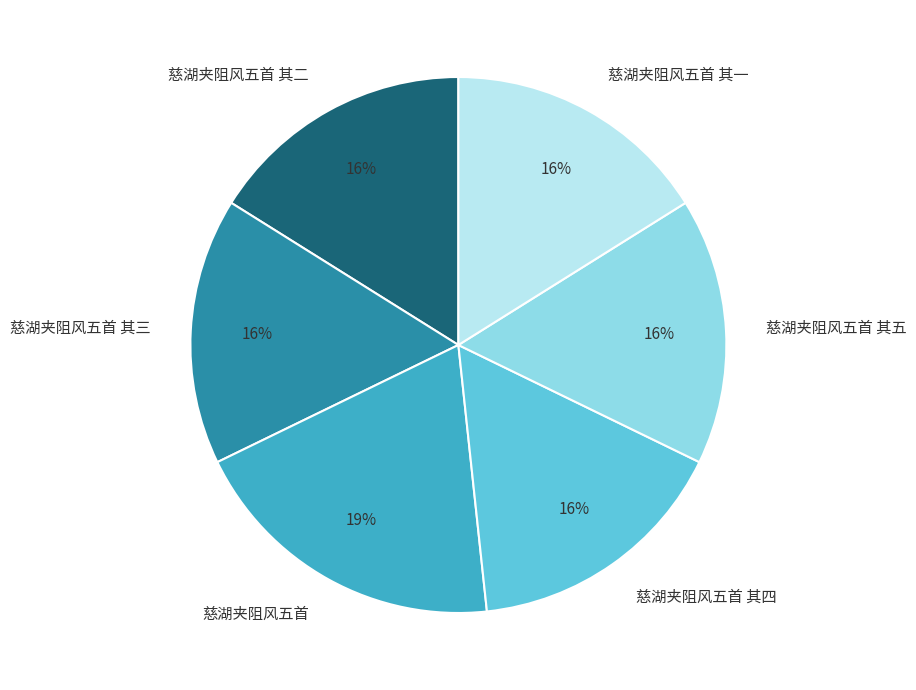

True or false: 慈湖夹阻风五首 其四 accounts for 30% of the total.

False